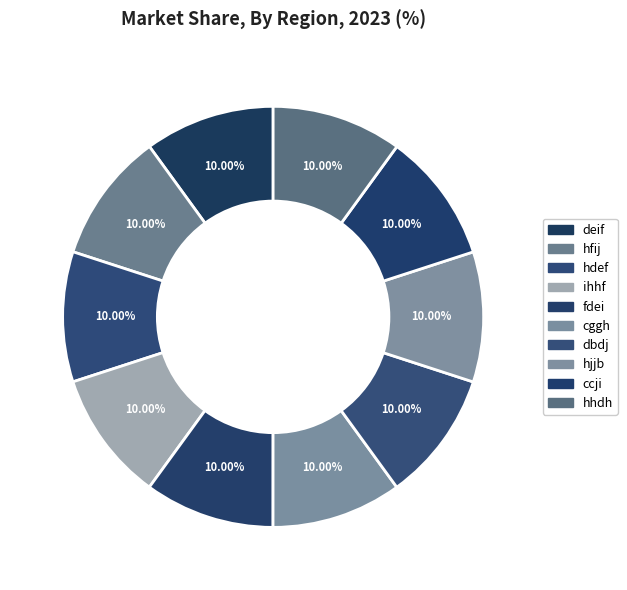

Does any single category account for the majority?

No